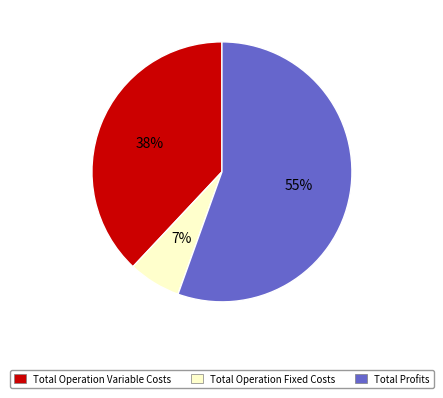

Which category has the biggest portion of the pie?

Total Profits